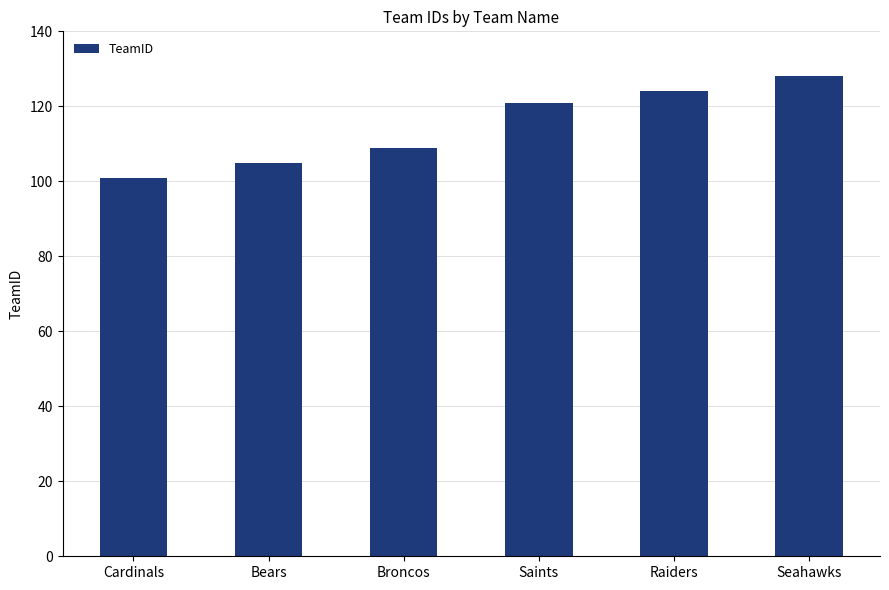

The value at Bears is 152. True or false?

False